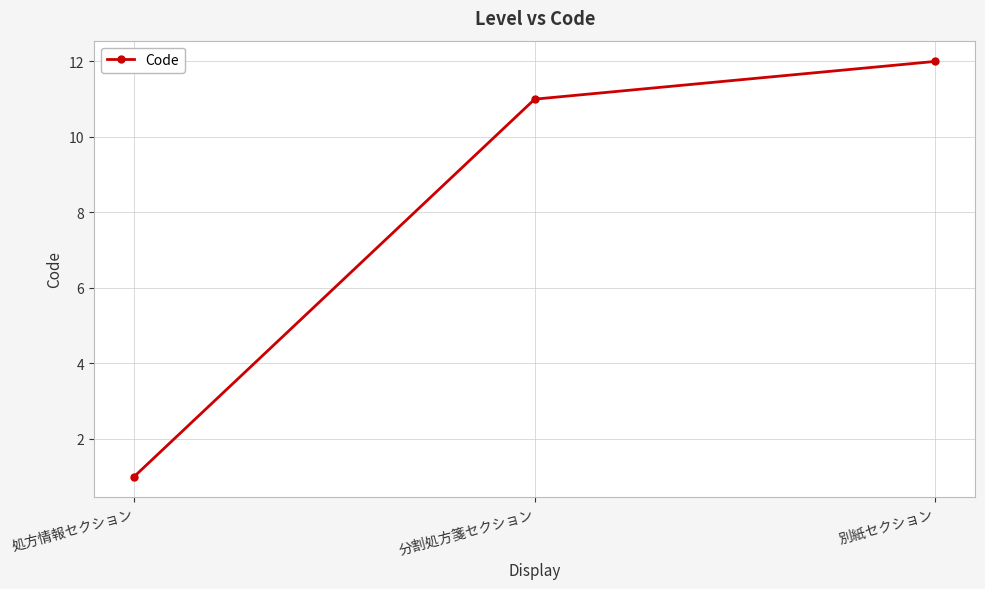

Is it true that the value at 処方情報セクション is 0?

False